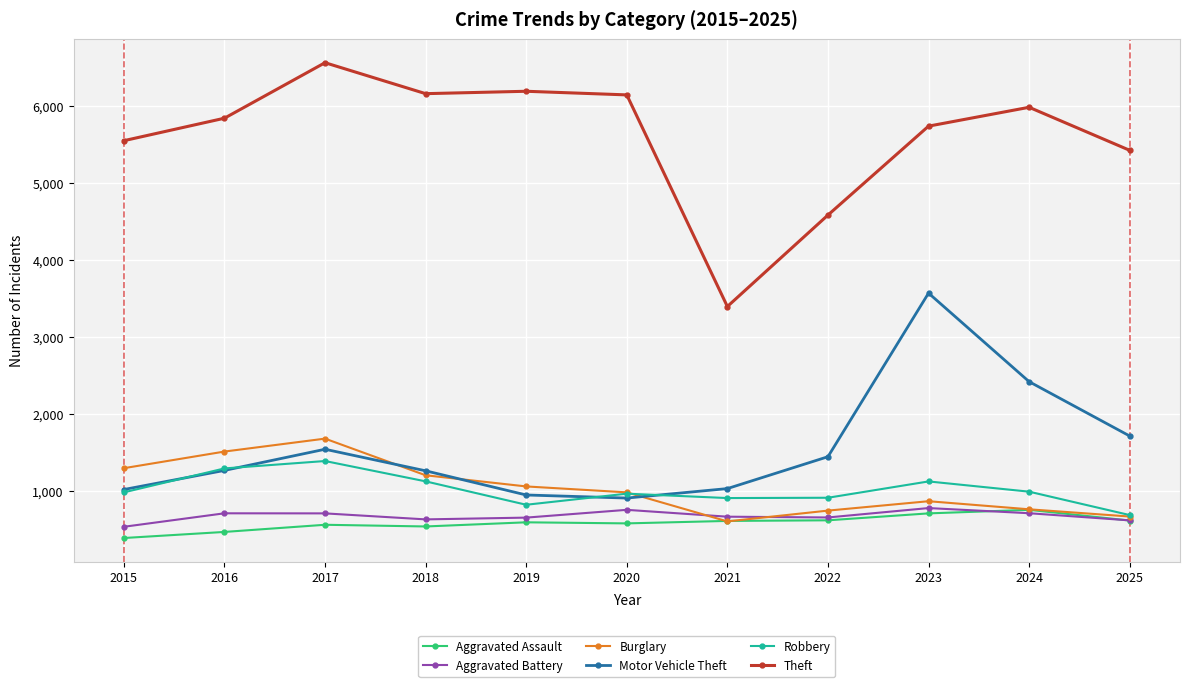

What is the sum of all Burglary values?

11314